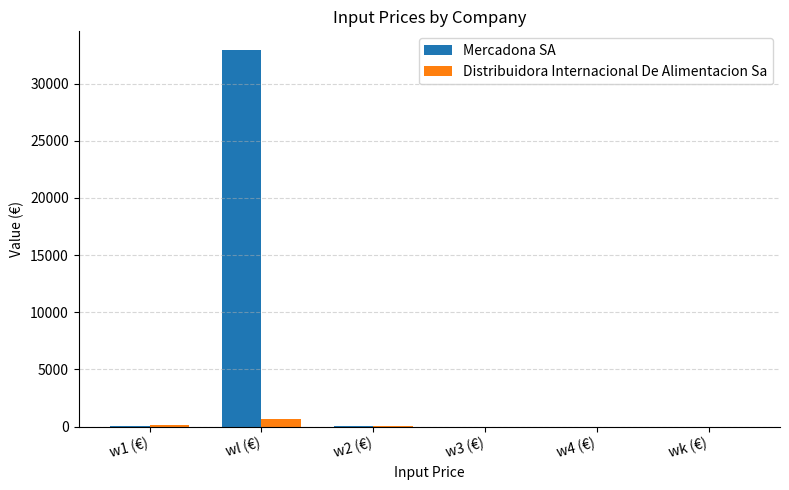

At which label is Mercadona SA closest to 16464?

w1 (€)